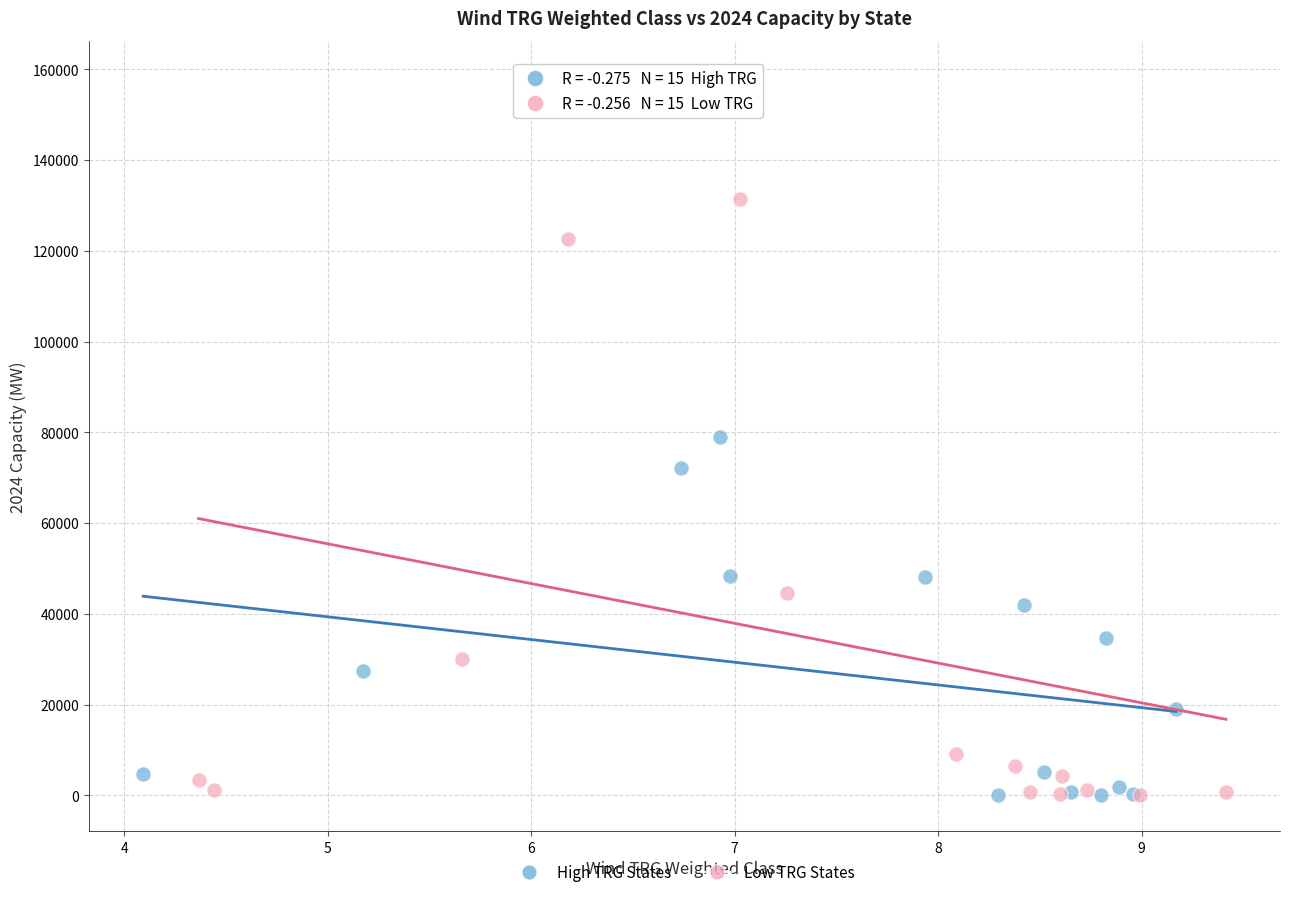

What are all the series names shown in the legend?

High TRG States, Low TRG States